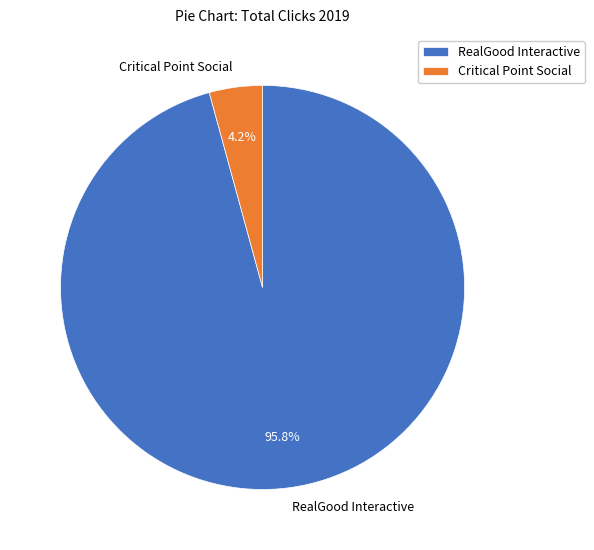

Does RealGood Interactive represent more than half of the total?

Yes